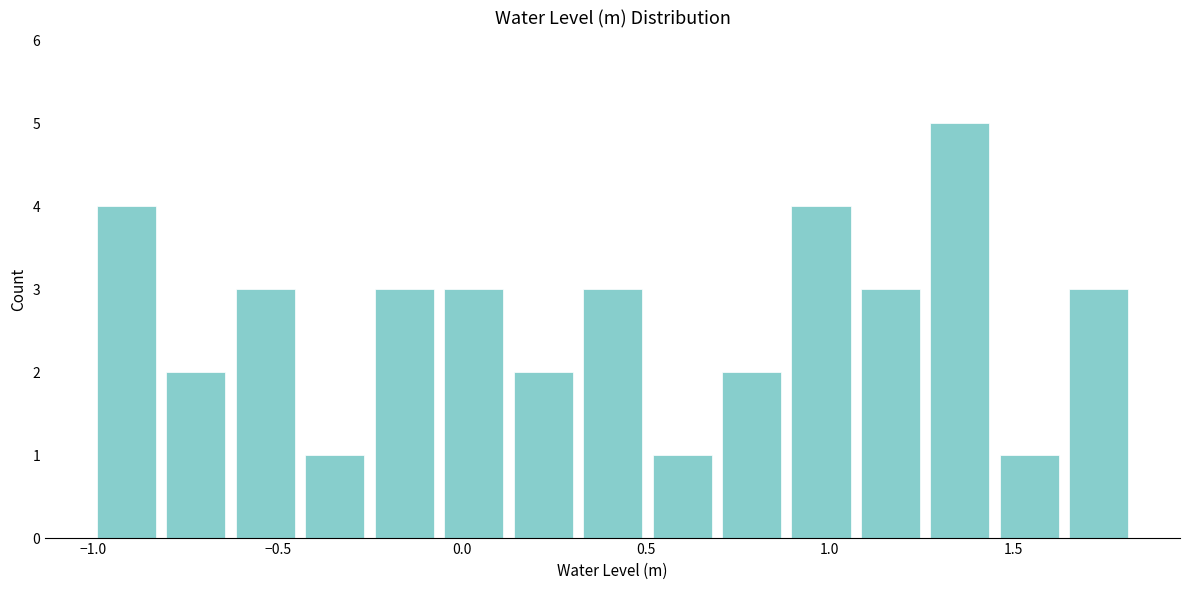

Around what value on the x-axis is the tallest bar? Give the approximate position of its centre, as read against the axis.

1.35